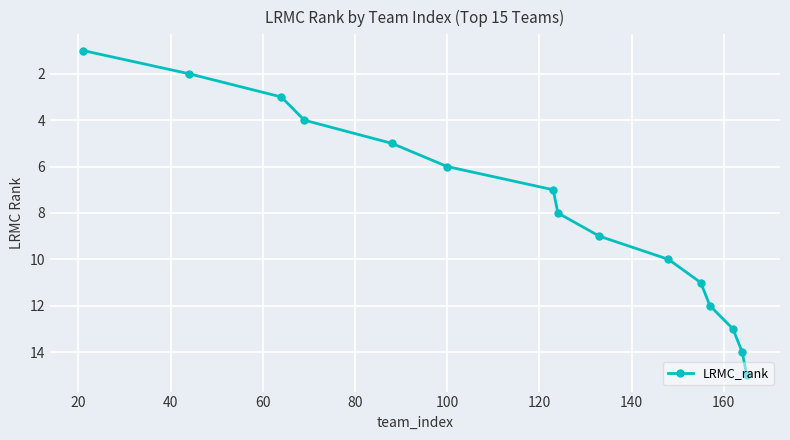

What is the greatest value displayed?

15